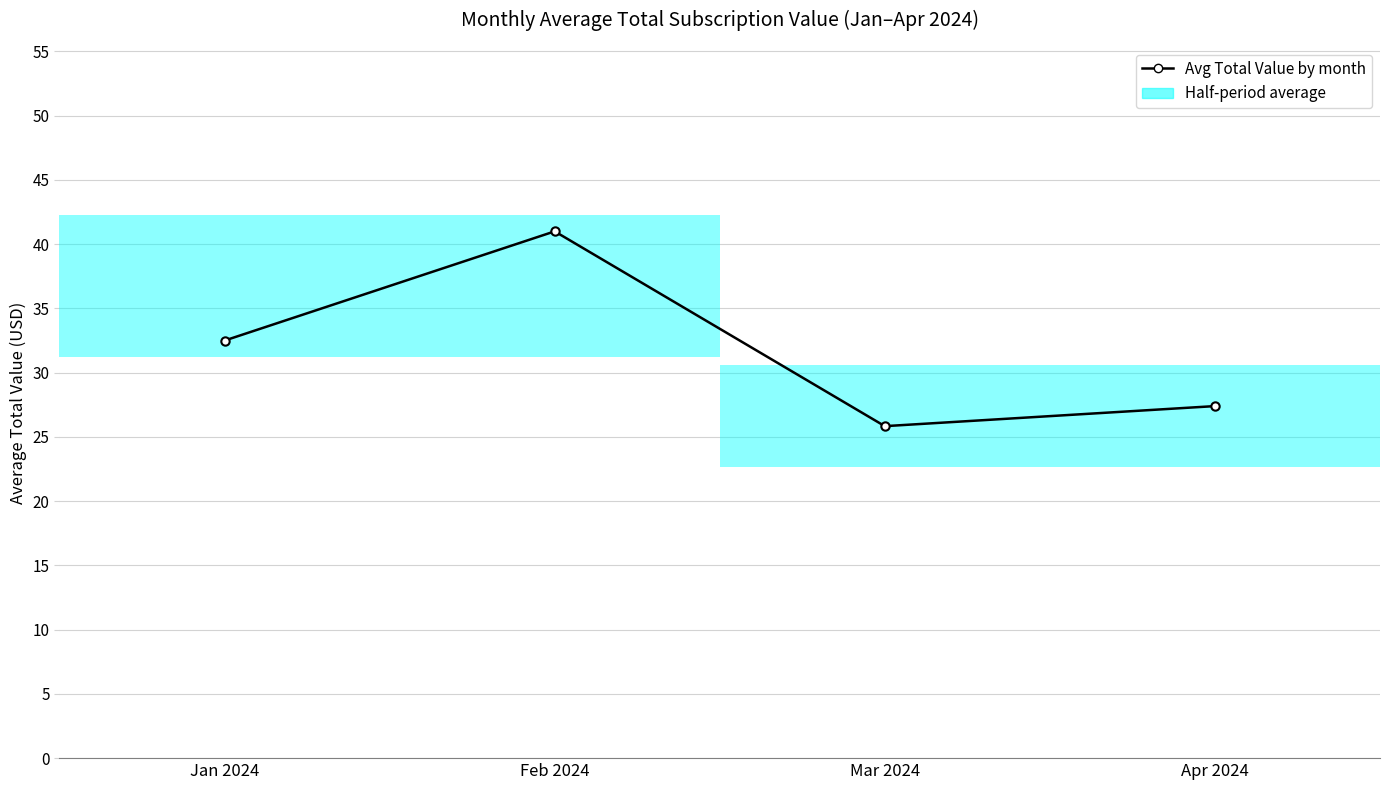

What is the sum of all values?

126.7